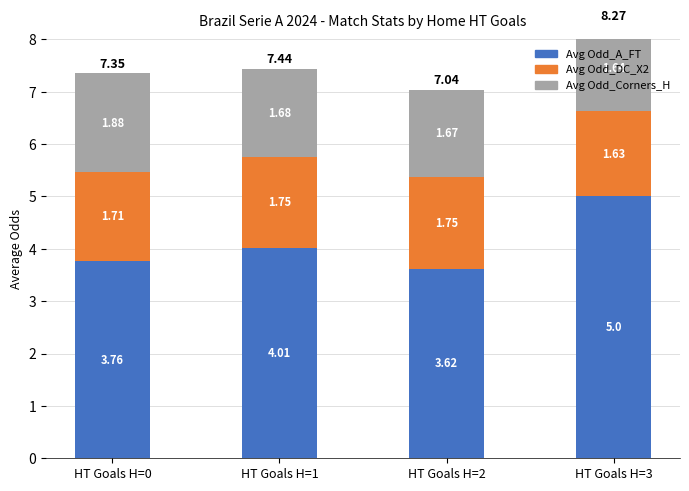

What is the value of the Avg Odd_DC_X2 bar at the 2nd from the left?

1.8